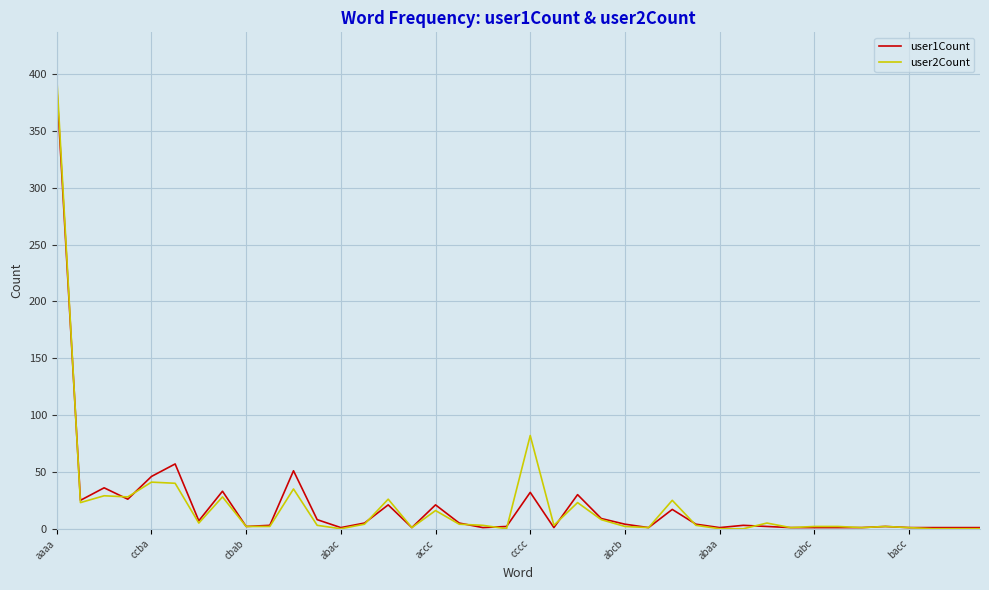

Which series has the largest range (max minus min)?

user2Count